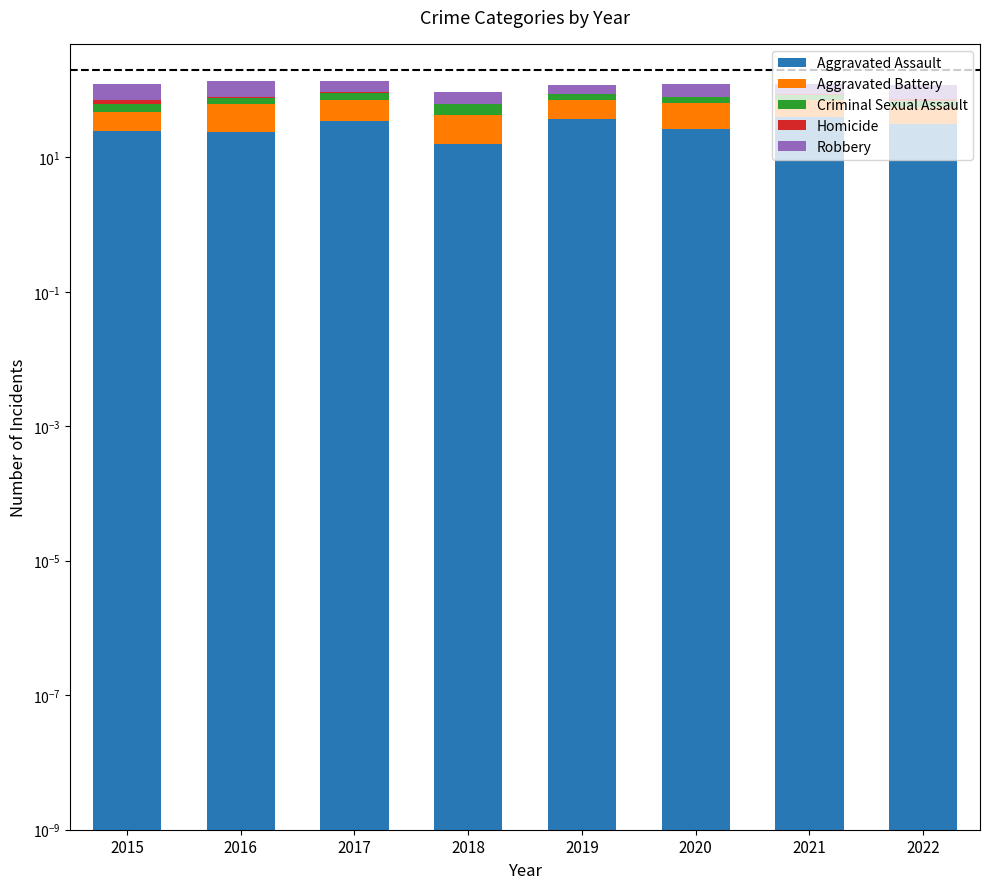

How many values in the Robbery series exceed 42?

3